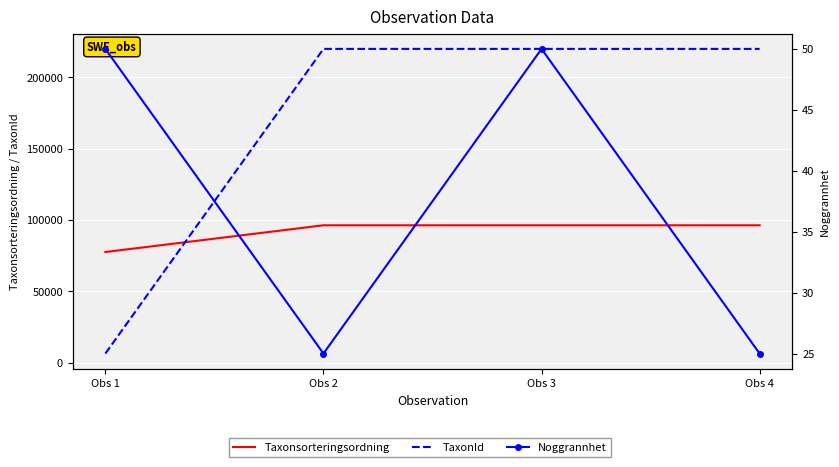

What is the value of the TaxonId point at the 1st from the left?

6434